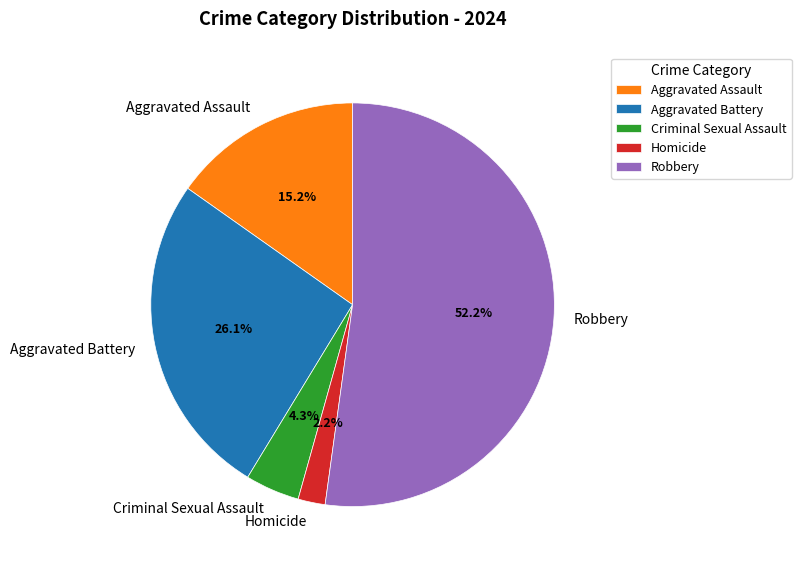

Does Robbery account for over 50% of the chart?

Yes